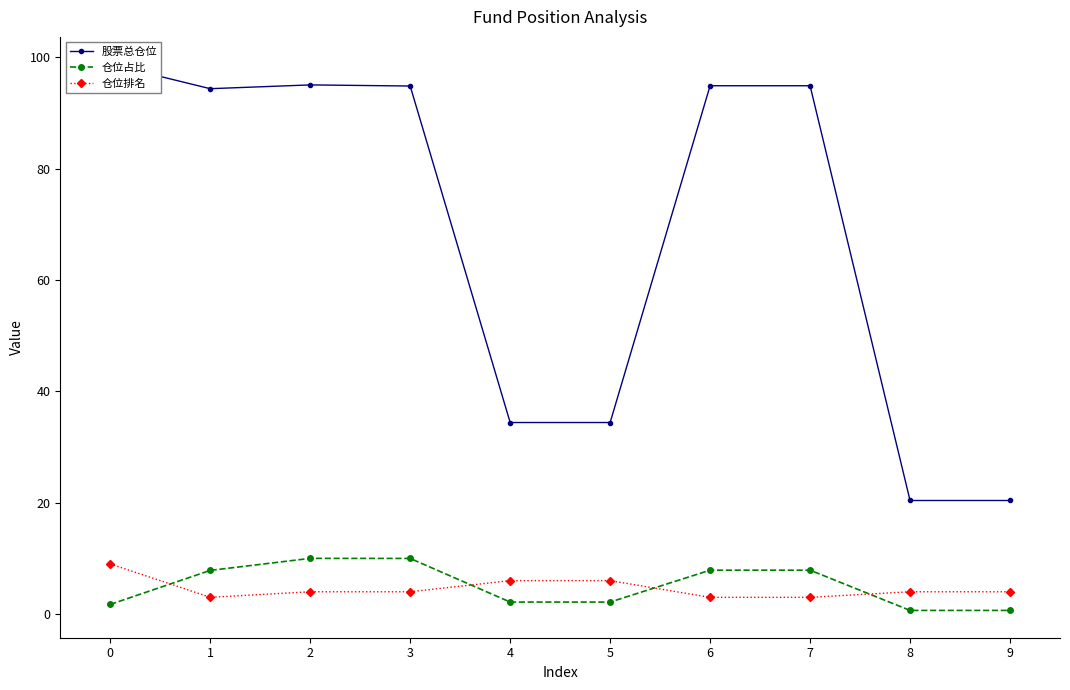

At how many categories does at least one series exceed 42?

6